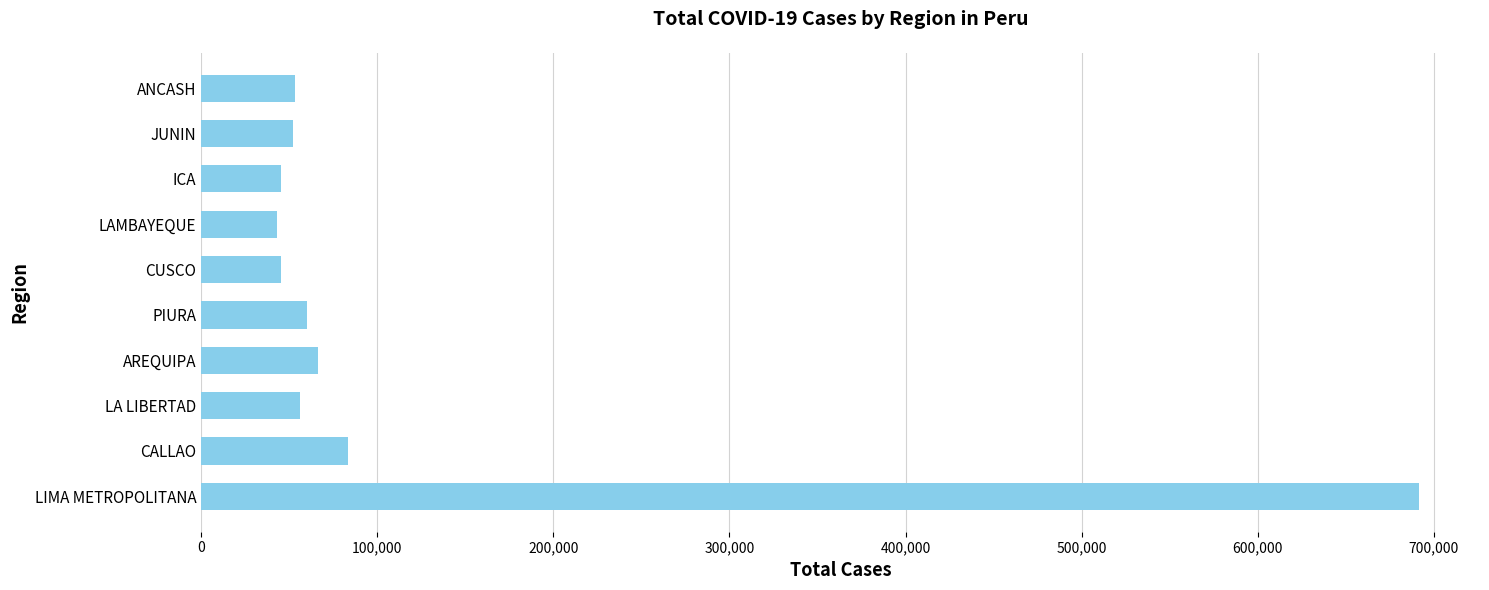

Between JUNIN and LIMA METROPOLITANA, which is larger?

LIMA METROPOLITANA